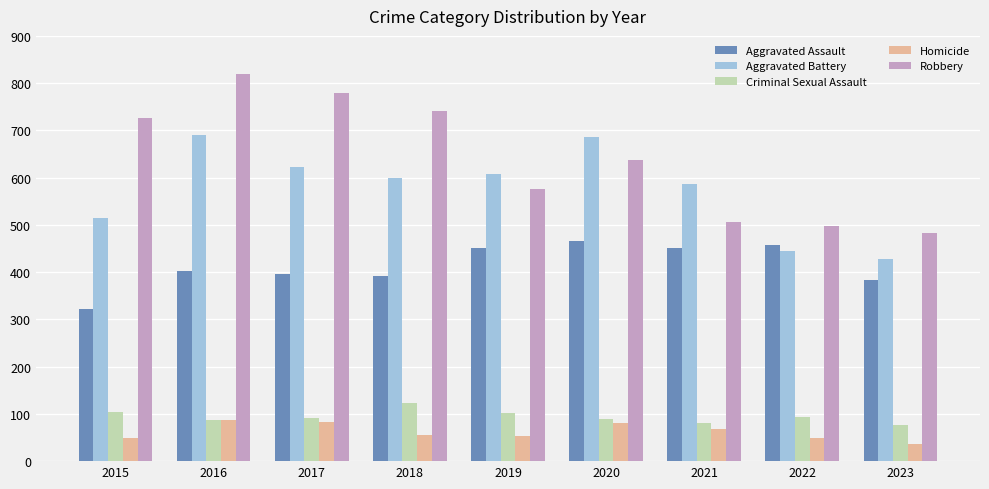

Is it true that Robbery equals 674 at 2023?

False